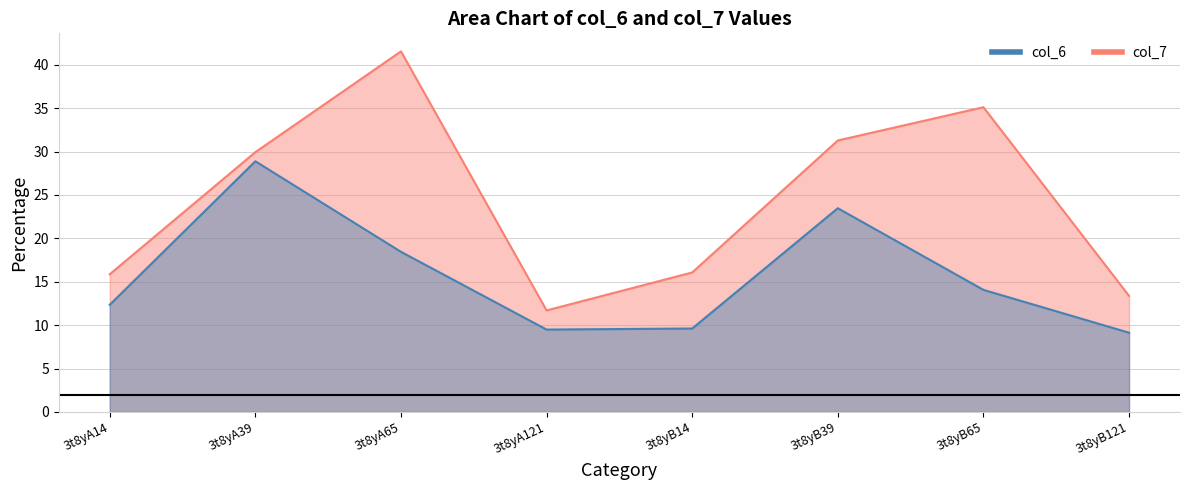

What position from the left is 3t8yB65?

7